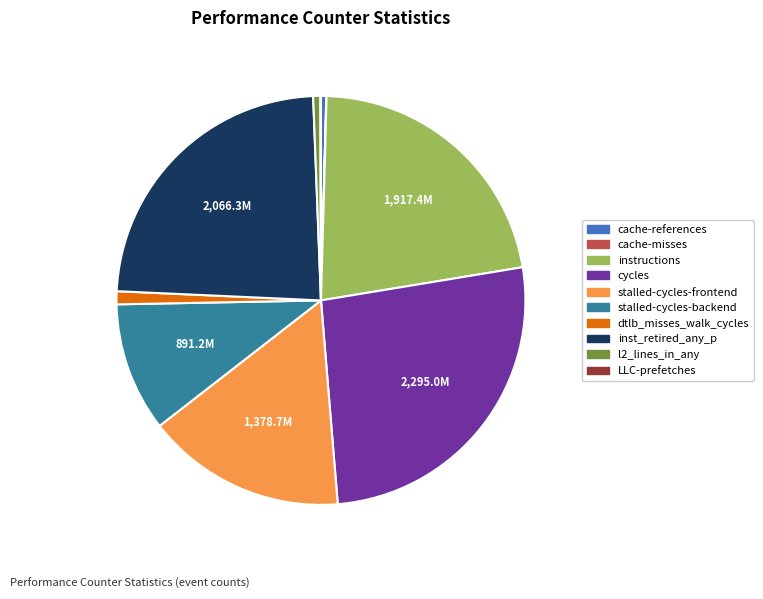

Which has a higher value, inst_retired_any_p or l2_lines_in_any?

inst_retired_any_p